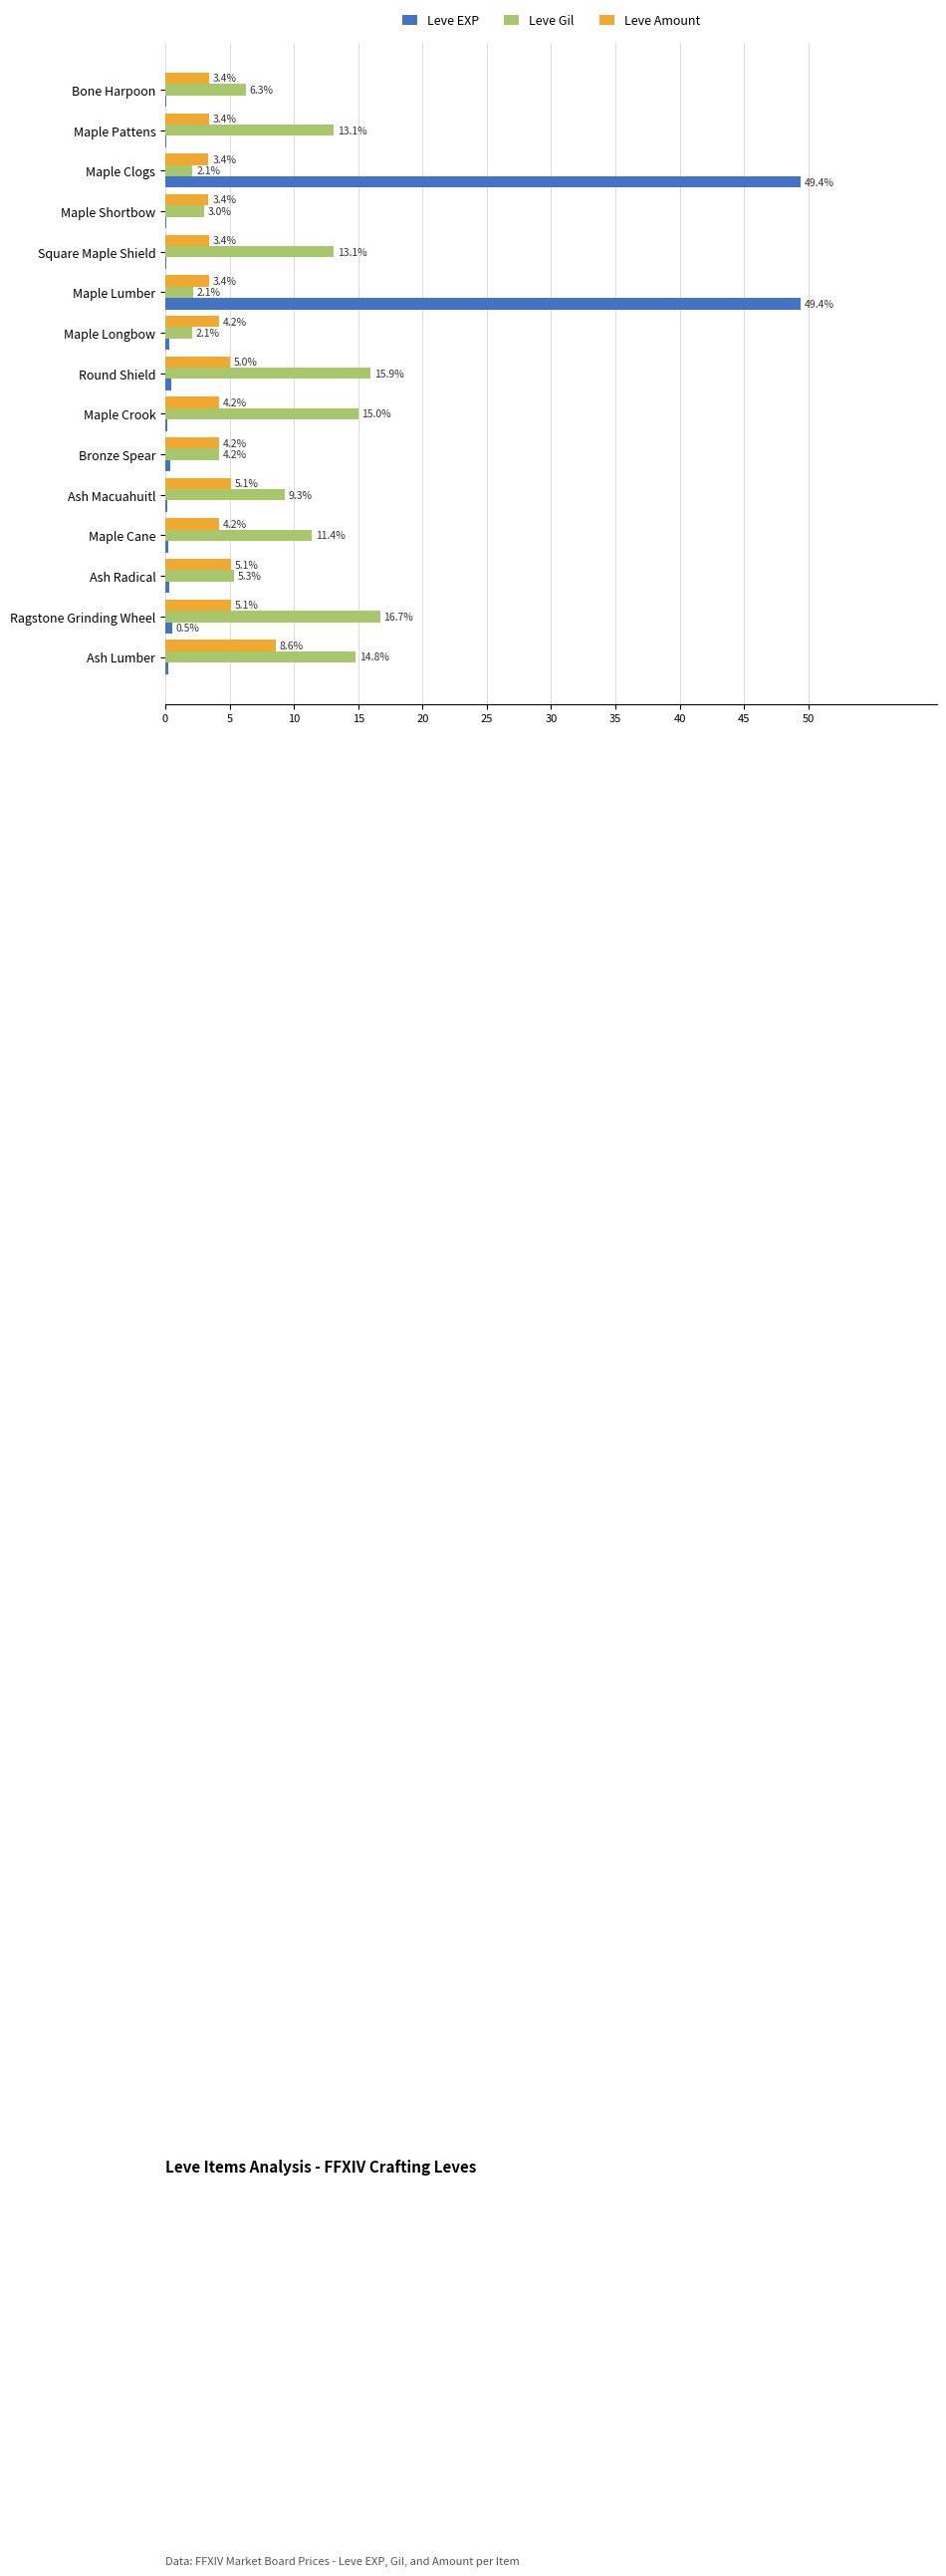

The value of Leve EXP at Ragstone Grinding Wheel is 0.5. True or false?

True